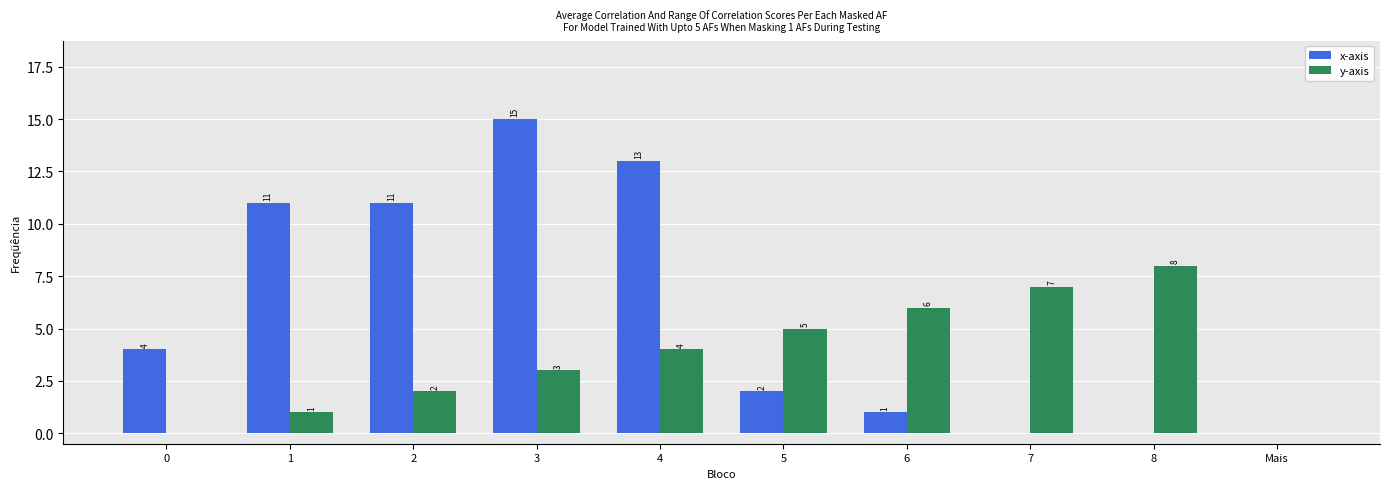

Where is y-axis nearest to the value 4?

4